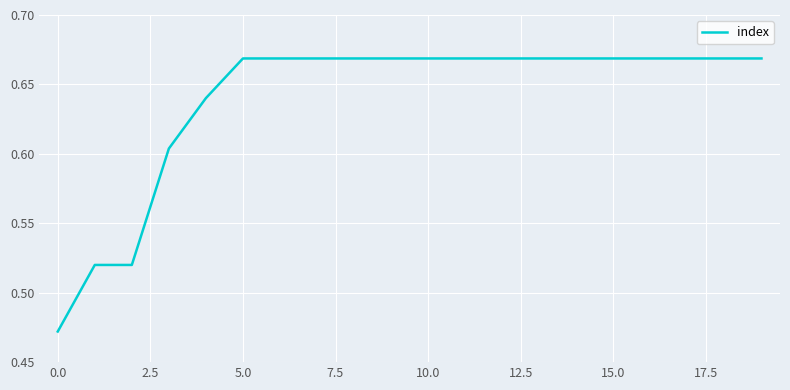

Does the chart display data point markers on the line(s)?

No